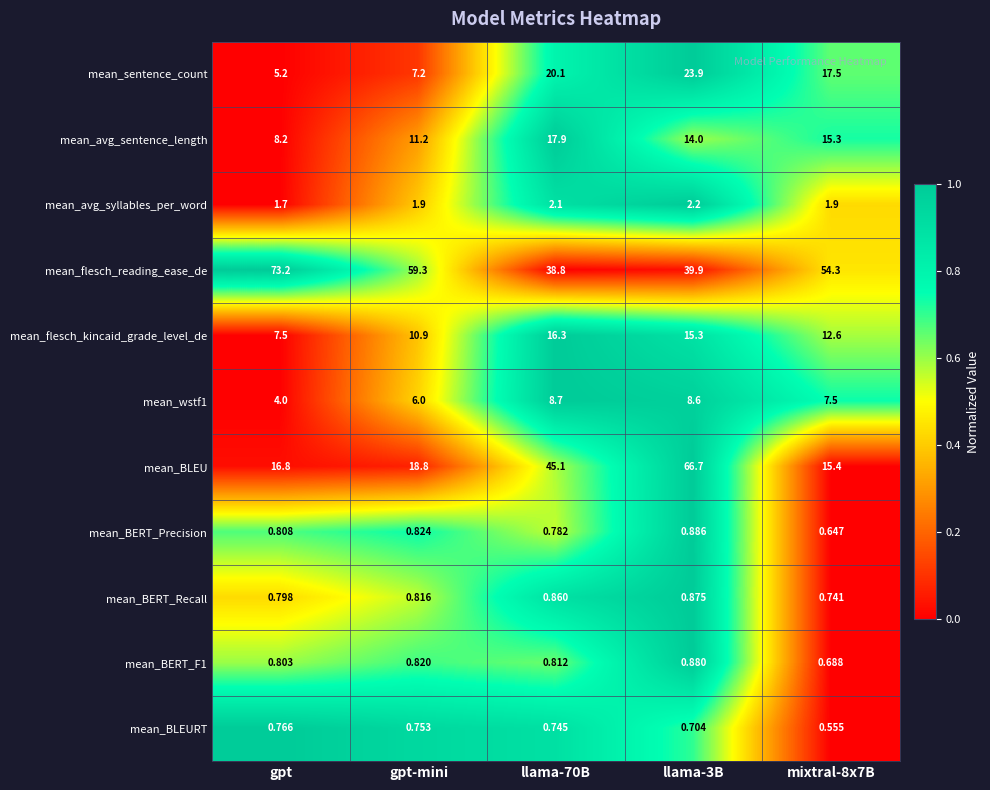

How many categories are shown in the chart?

5